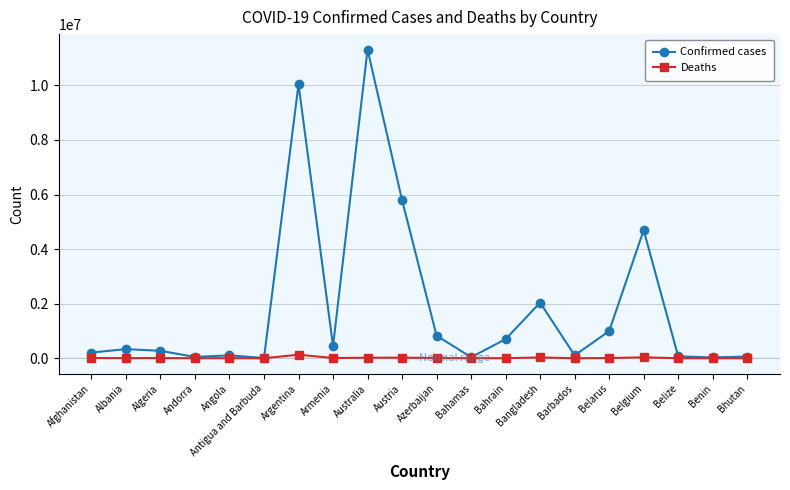

Rank the series by their average value, from highest to lowest.

Confirmed cases, Deaths